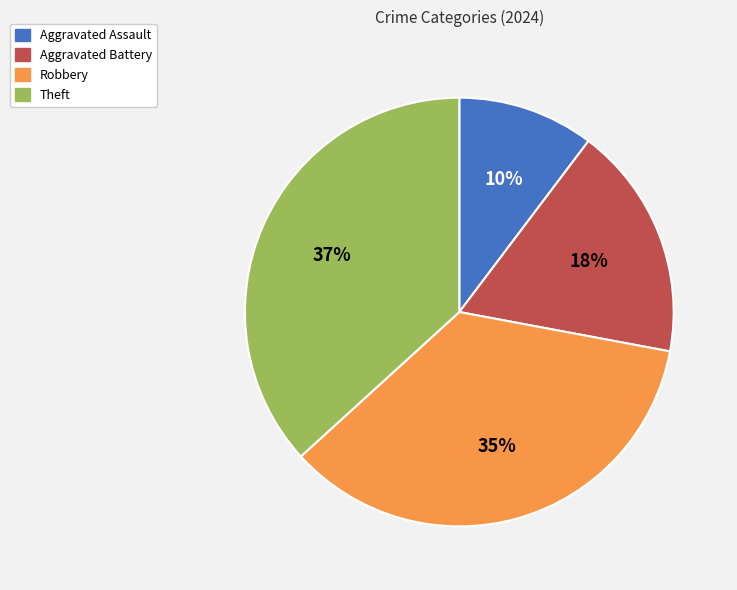

Which has a higher value, Robbery or Theft?

Theft